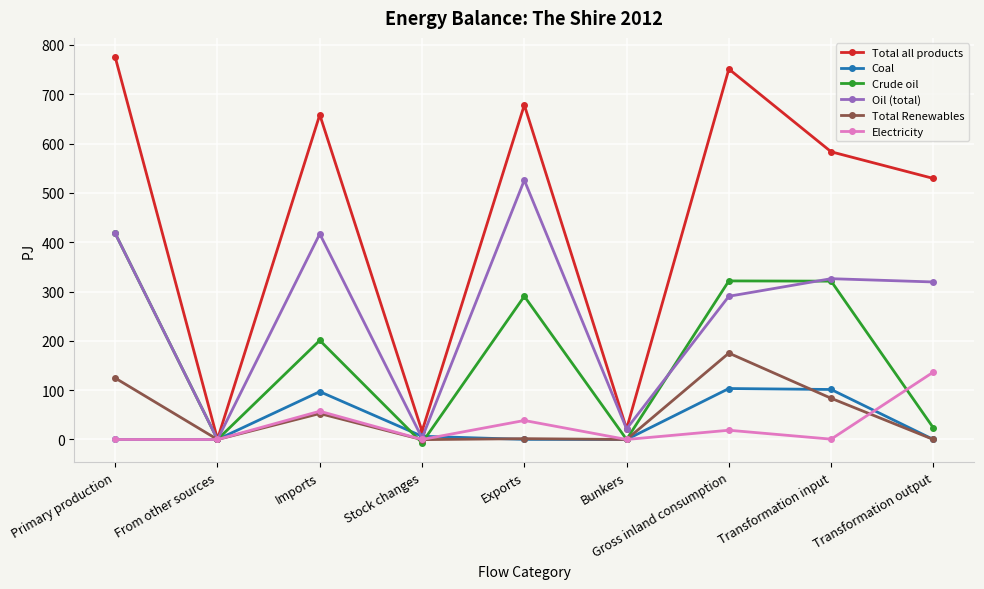

What is the difference between the maximum and minimum values in the Total all products series?

774.5